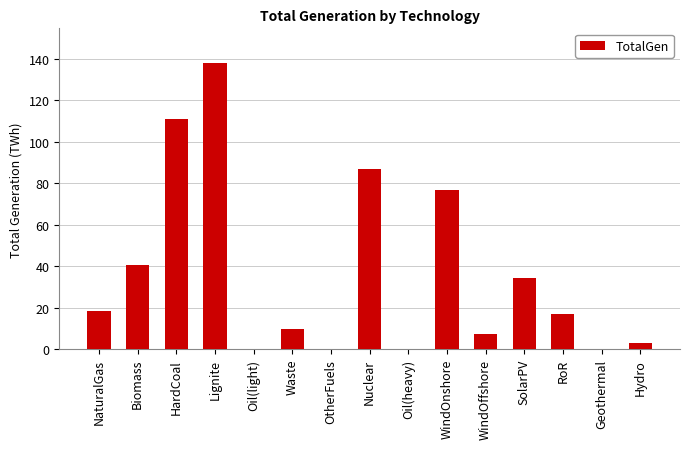

Which has a higher value, Lignite or Geothermal?

Lignite